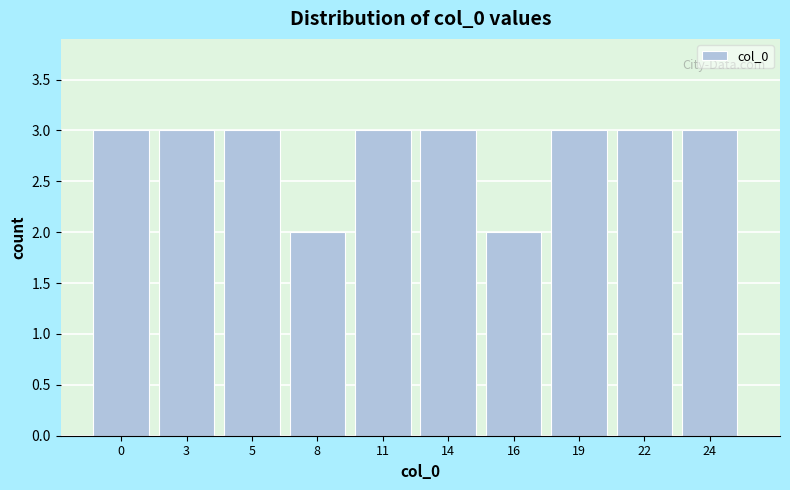

Reading left to right, what are all the values shown in this chart?

0=3	3=3	5=3	8=2	11=3	14=3	16=2	19=3	22=3	24=3